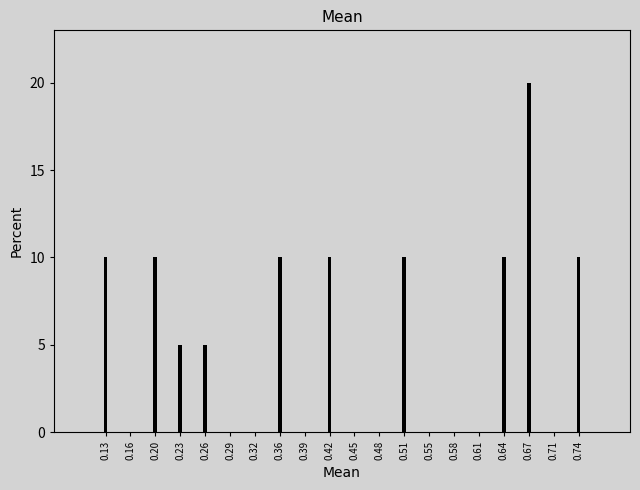

Reading left to right, what are all the values shown in this chart?

0.13=10	0.16=0	0.20=10	0.23=5	0.26=5	0.29=0	0.32=0	0.36=10	0.39=0	0.42=10	0.45=0	0.48=0	0.51=10	0.55=0	0.58=0	0.61=0	0.64=10	0.67=20	0.71=0	0.74=10